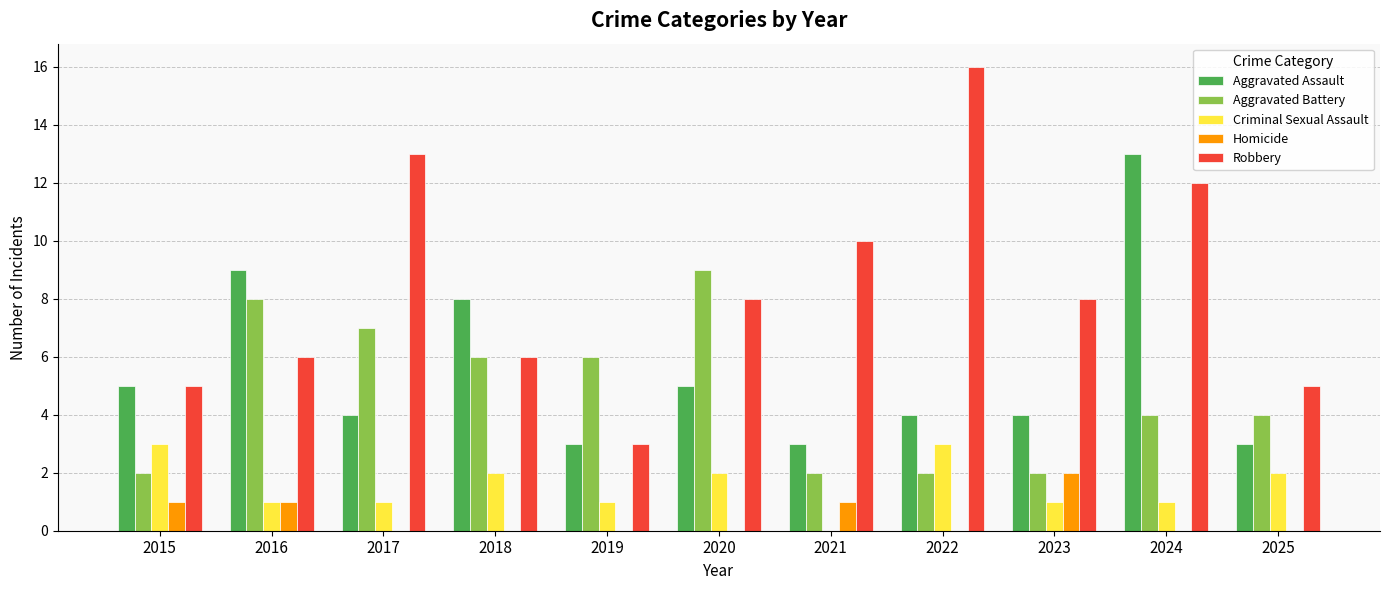

Reading left to right, list all the values displayed in this chart.

Aggravated Assault: 5	9	4	8	3	5	3	4	4	13	3
Aggravated Battery: 2	8	7	6	6	9	2	2	2	4	4
Criminal Sexual Assault: 3	1	1	2	1	2	0	3	1	1	2
Homicide: 1	1	0	0	0	0	1	0	2	0	0
Robbery: 5	6	13	6	3	8	10	16	8	12	5